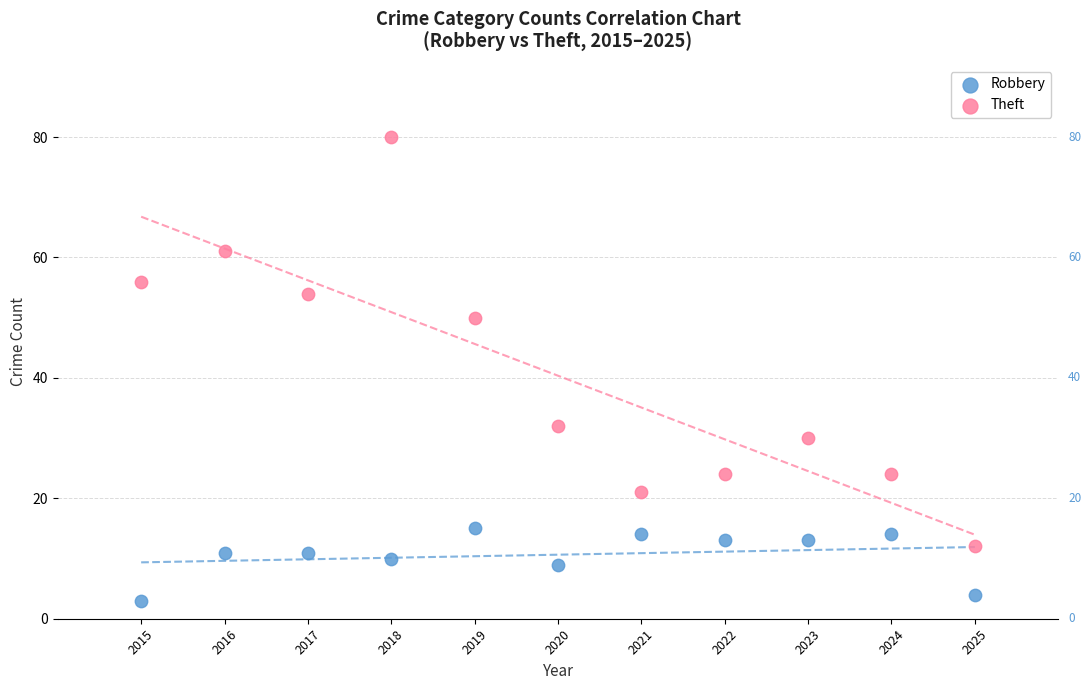

In the Theft series, what Y value is closest to 46?

50